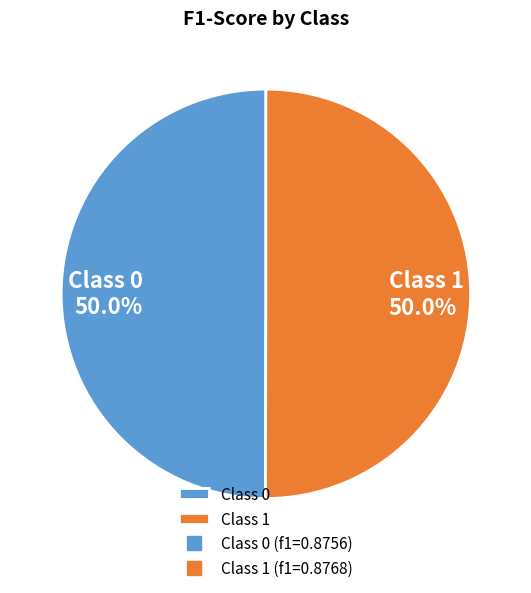

What is the total percentage of Class 0 and Class 1?

100.0%